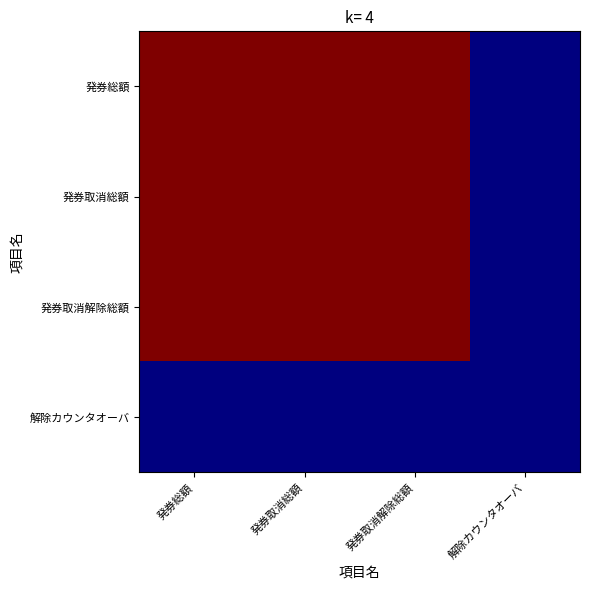

Which label corresponds to the smallest value in the chart?

解除カウンタオーバ